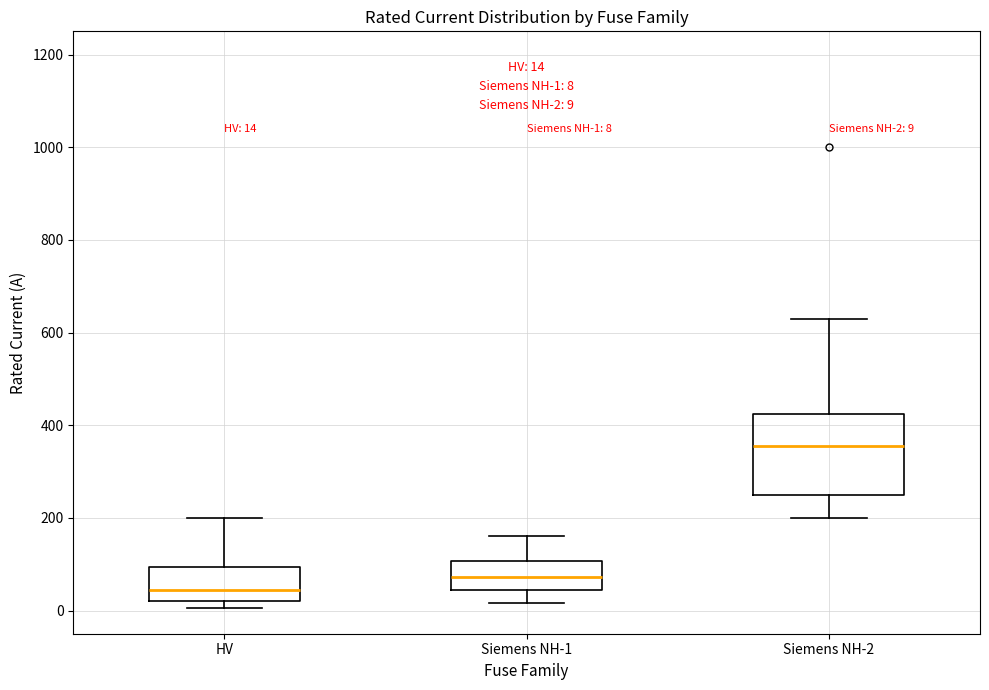

Which box is the tallest, from its lower edge to its upper edge?

Siemens NH-2